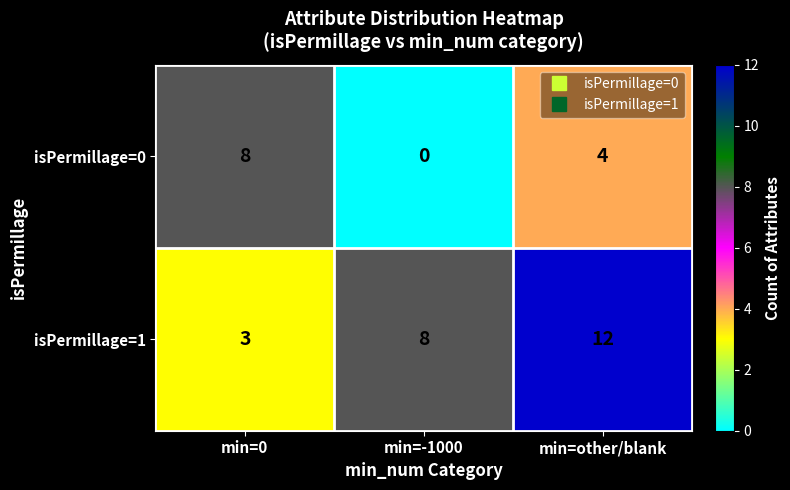

Reading right to left, extract all data points from this chart.

isPermillage=0: 4	0	8
isPermillage=1: 12	8	3